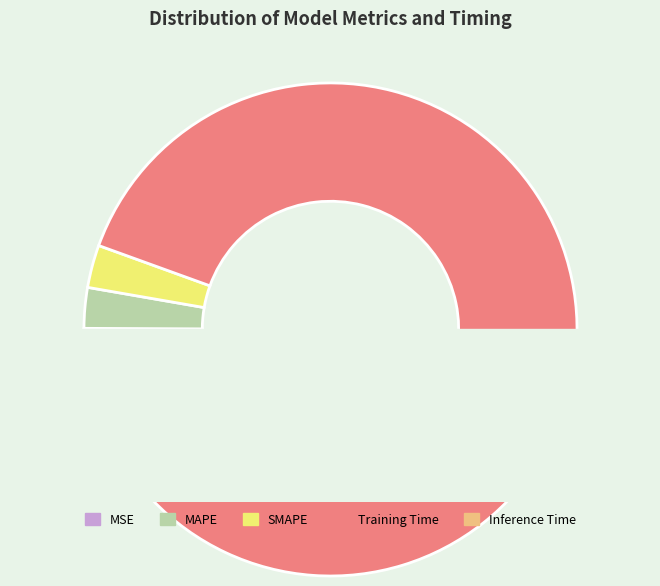

To the nearest percent, what is the difference between the largest and smallest slice percentages?

94%